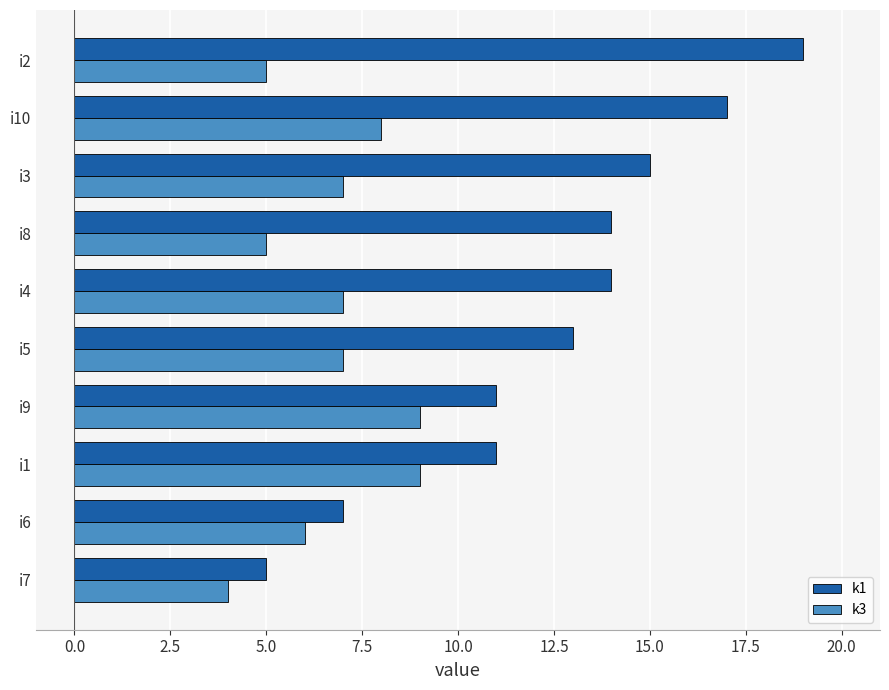

What are all the series names shown in the legend?

k1, k3